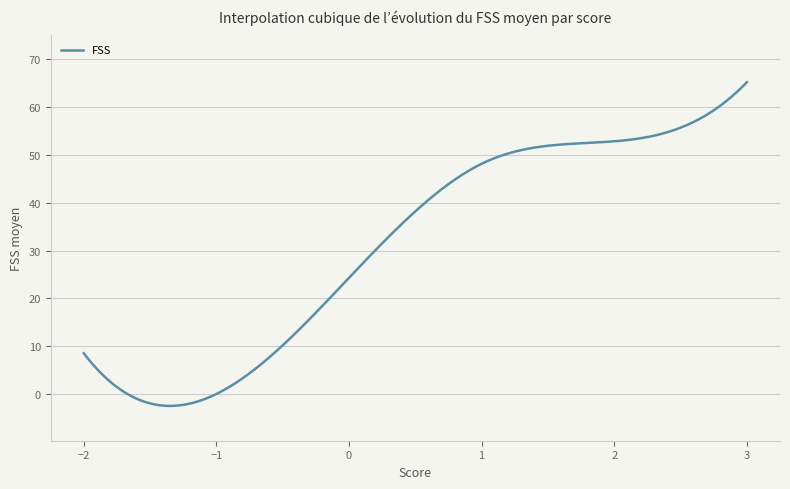

How many distinct data groups are displayed?

1